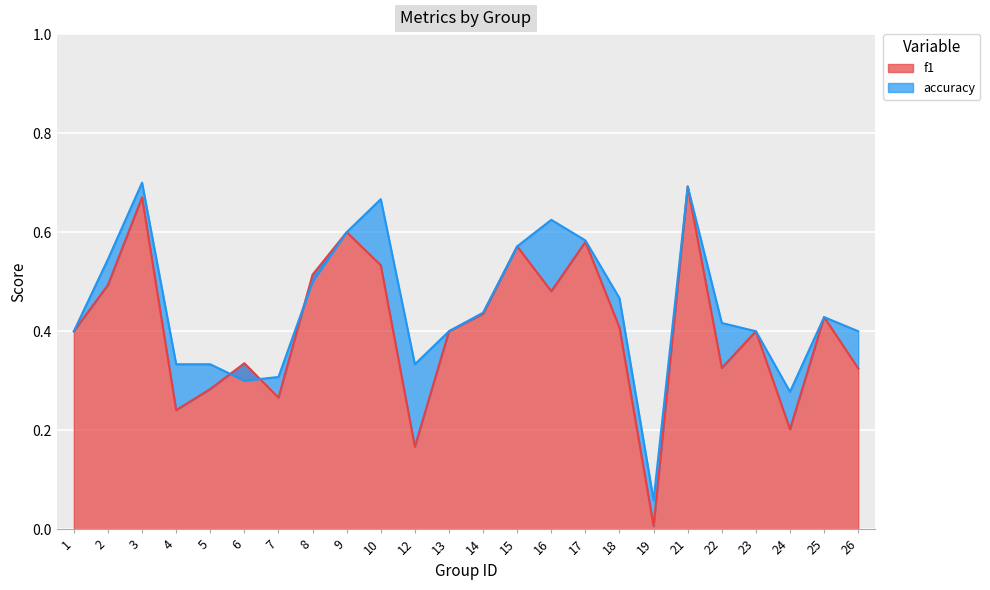

How many intersections are there between accuracy and f1?

3